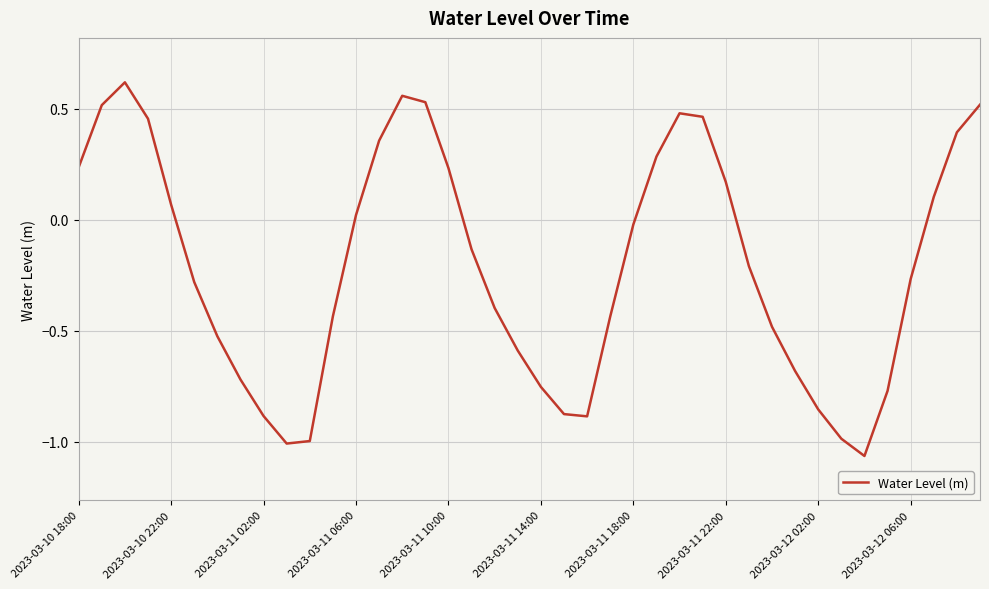

At which label does the data first exceed 0?

2023-03-10 18:00